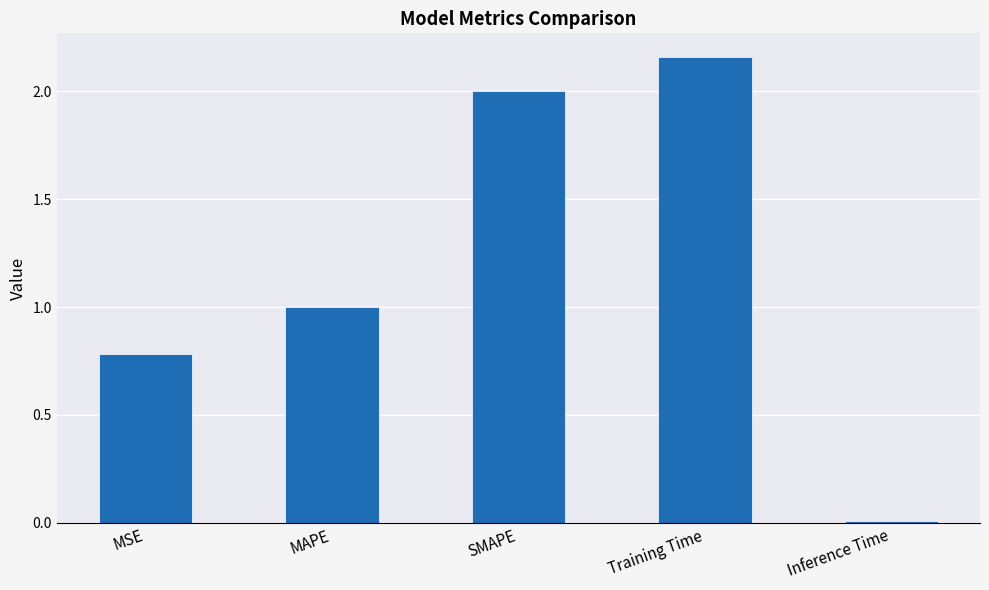

Does the chart contain any negative values?

No